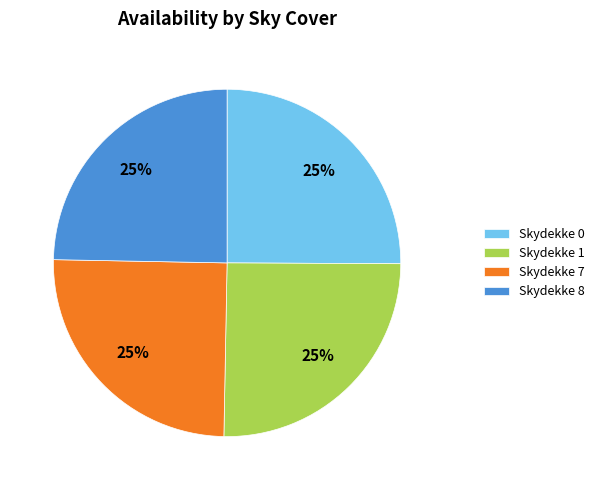

Is there a majority slice in this chart?

No